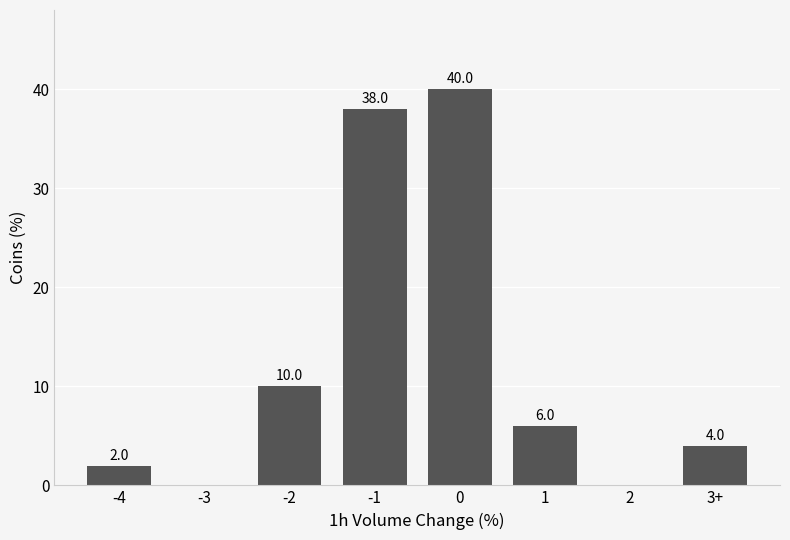

Reading left to right, extract all data points from this chart.

-4=2	-3=0	-2=10	-1=38	0=40	1=6	2=0	3+=4